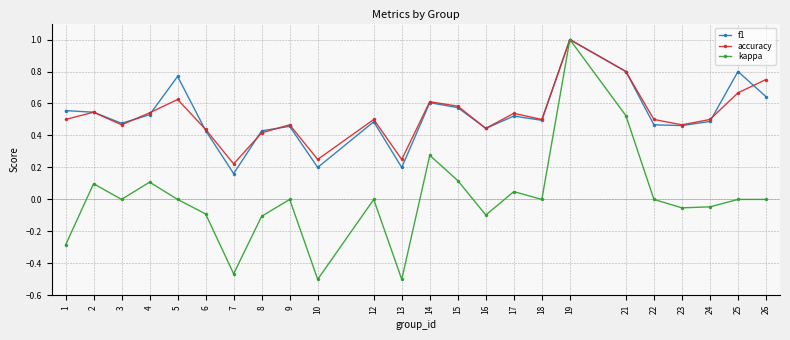

What is the greatest value displayed?

1.0